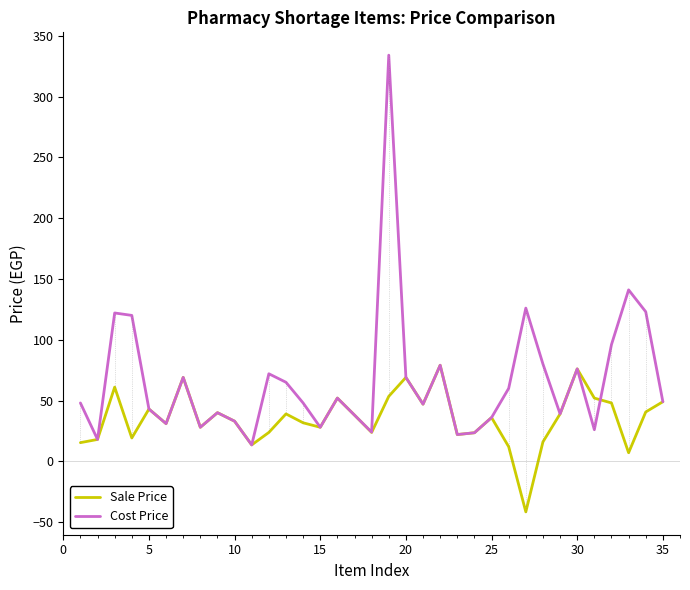

Does the chart display data point markers on the line(s)?

No